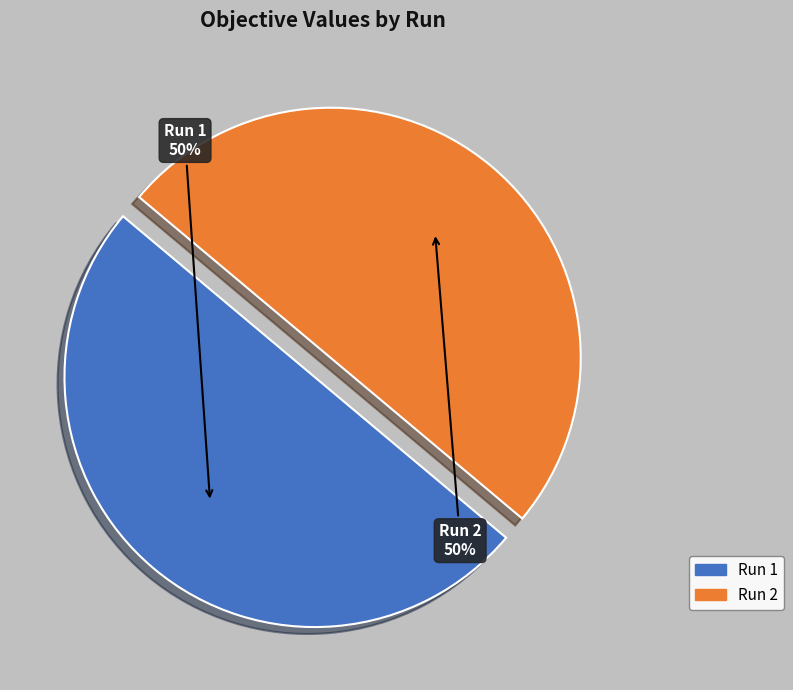

To the nearest percent, what is the combined percentage of Run 1 and Run 2?

100%